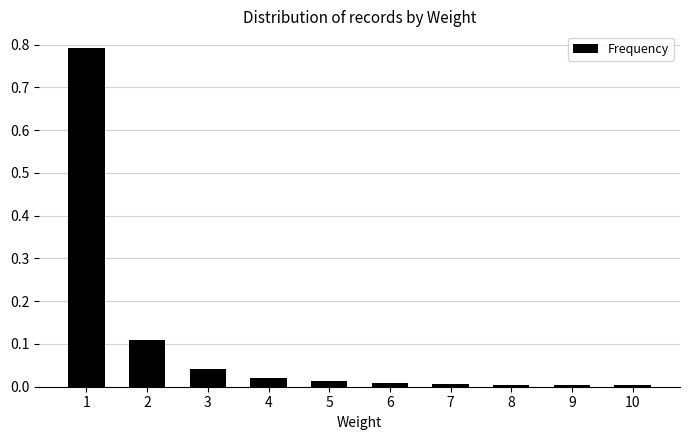

What is the sum of all values?

1.0